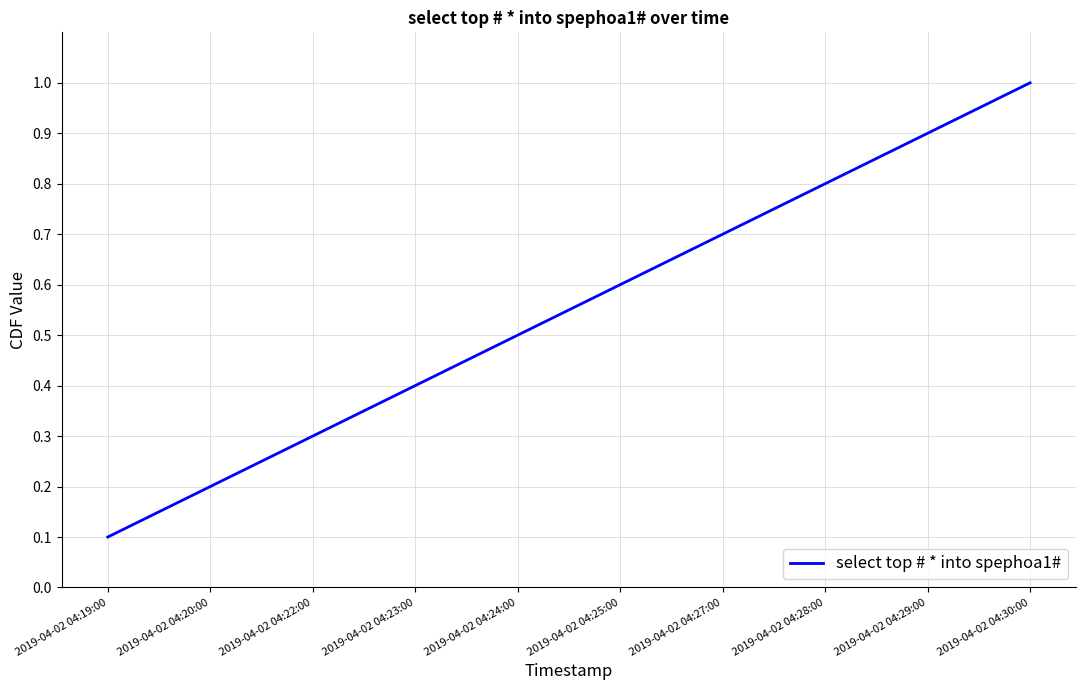

What is the minimum value shown in the chart?

0.1